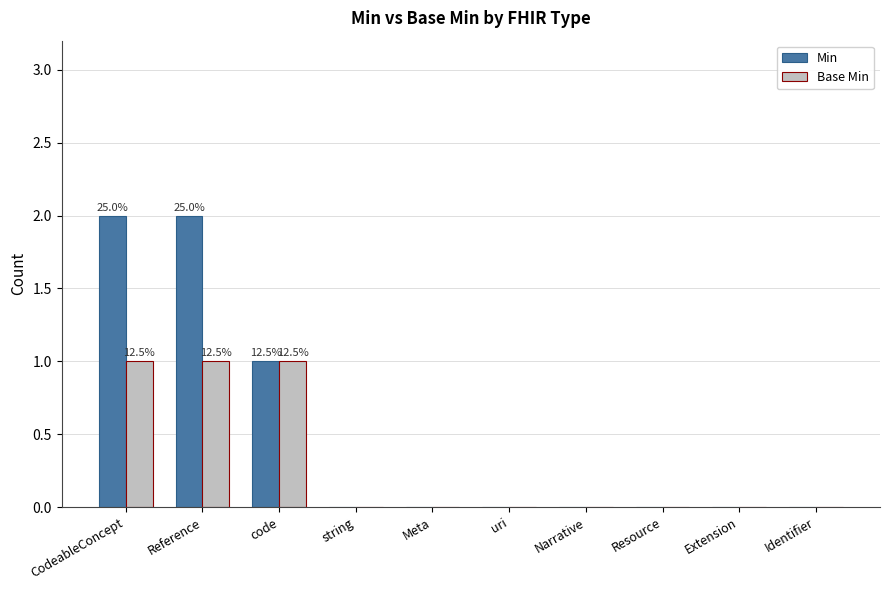

Reading right to left, what are all the values shown in this chart?

Min: Identifier=0	Extension=0	Resource=0	Narrative=0	uri=0	Meta=0	string=0	code=1	Reference=2	CodeableConcept=2
Base Min: Identifier=0	Extension=0	Resource=0	Narrative=0	uri=0	Meta=0	string=0	code=1	Reference=1	CodeableConcept=1